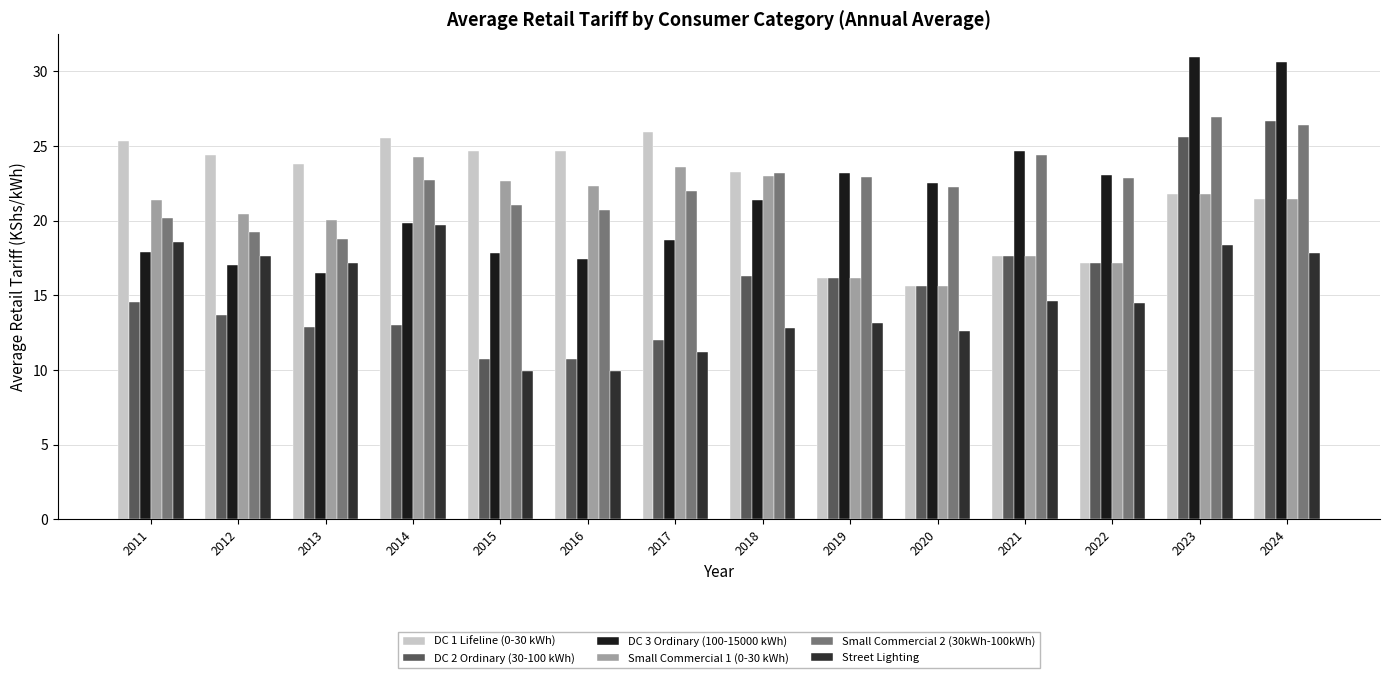

True or false: Street Lighting has a value of 9.9 at 2016.

True